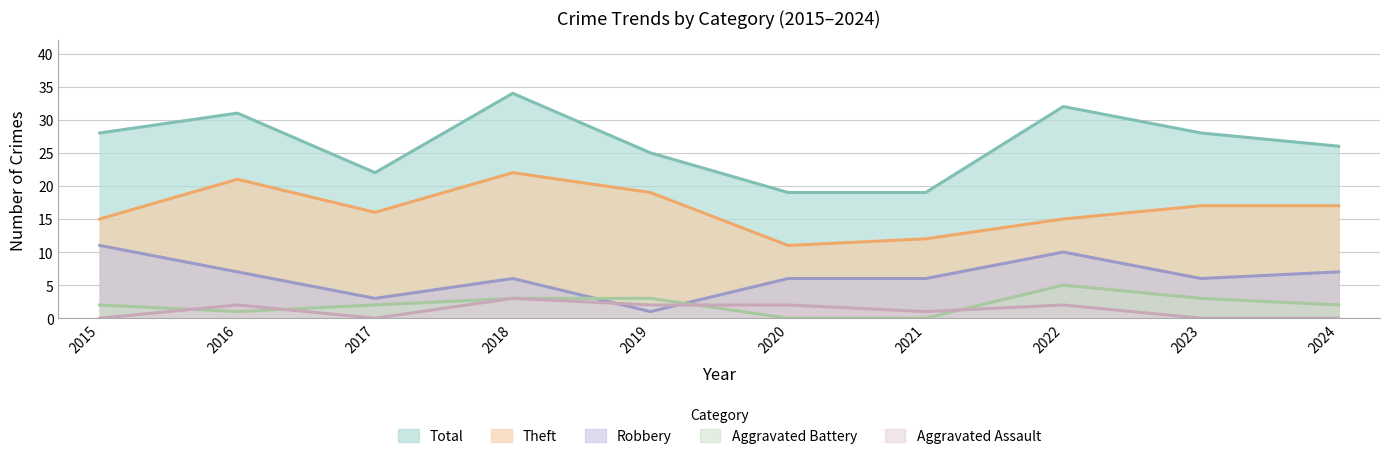

The value of Total at 2018 is 34. True or false?

True